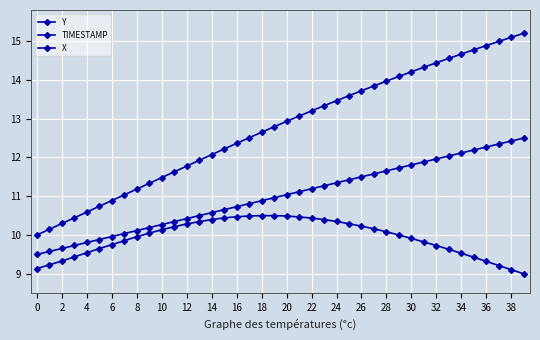

What is the difference between the maximum and minimum values in the TIMESTAMP series?

3.0